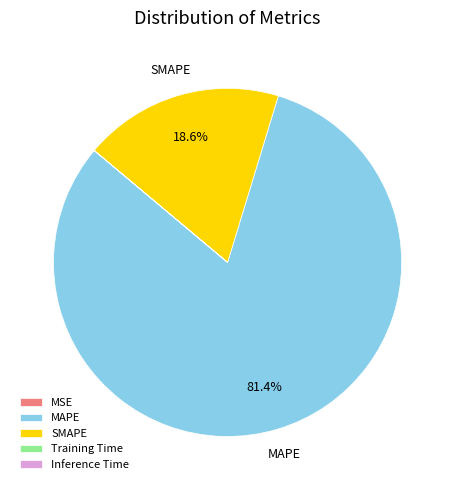

Is there any slice that represents more than half of the pie?

Yes